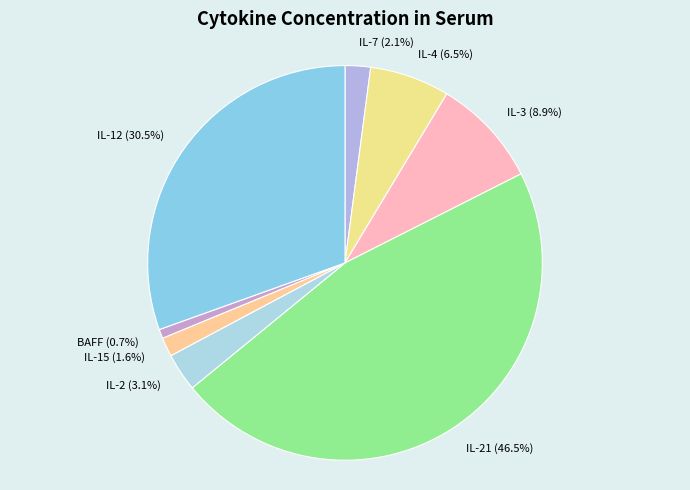

Is the sum of IL-2 (3.1%) and IL-12 (30.5%) greater than half?

No